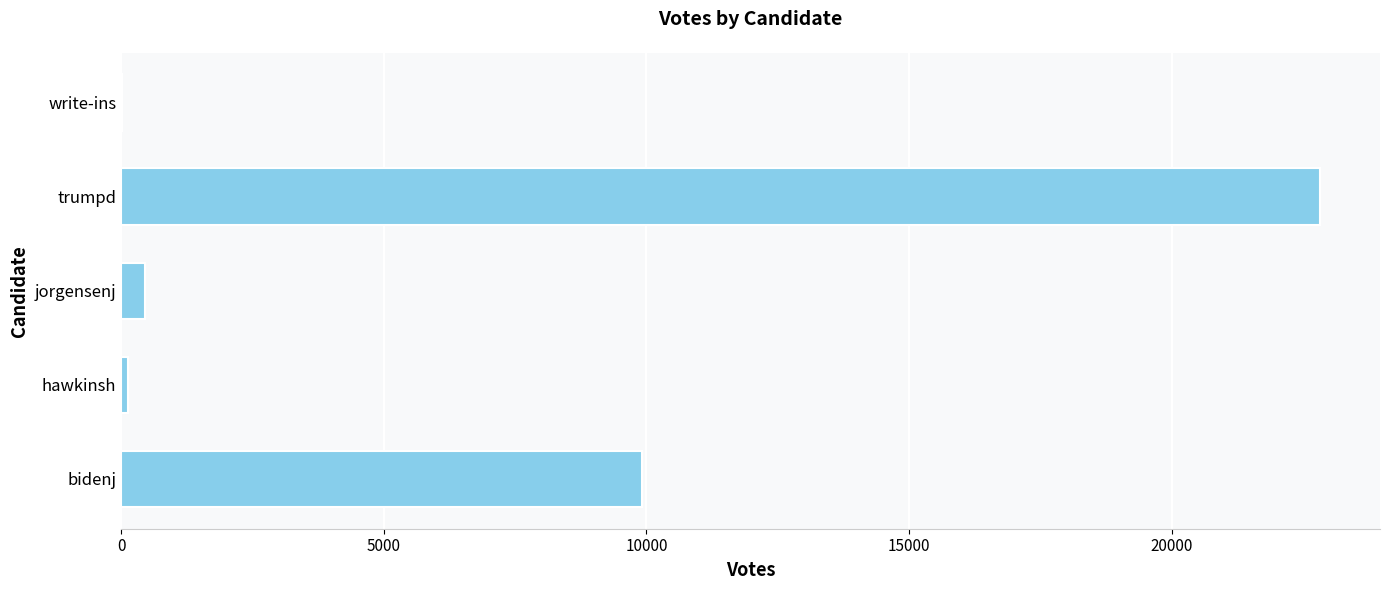

Are the bars horizontal?

Yes